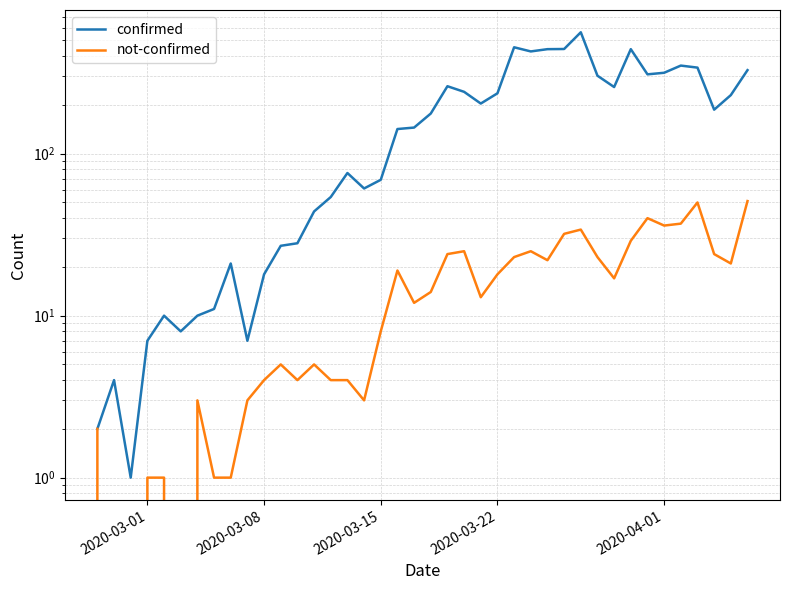

What is the value of the confirmed point at the 22nd from the left?

261